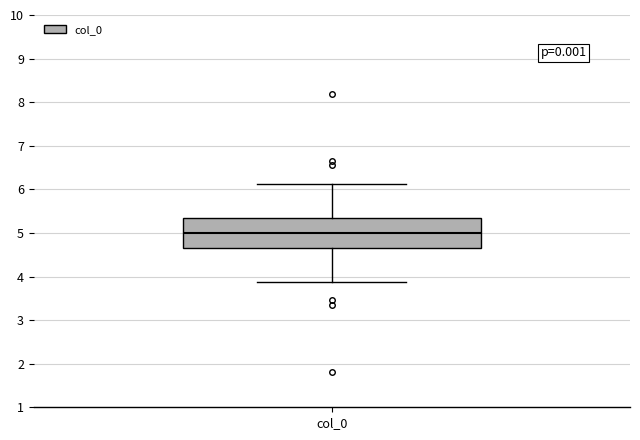

Read this box plot against the y-axis: the position of the median line, the range covered by the box, and the ends of both whiskers. The values are not printed on the chart, so give them approximately, as read against the axis.

median 5.0, box 4.7 to 5.3, whiskers 3.9 to 6.1